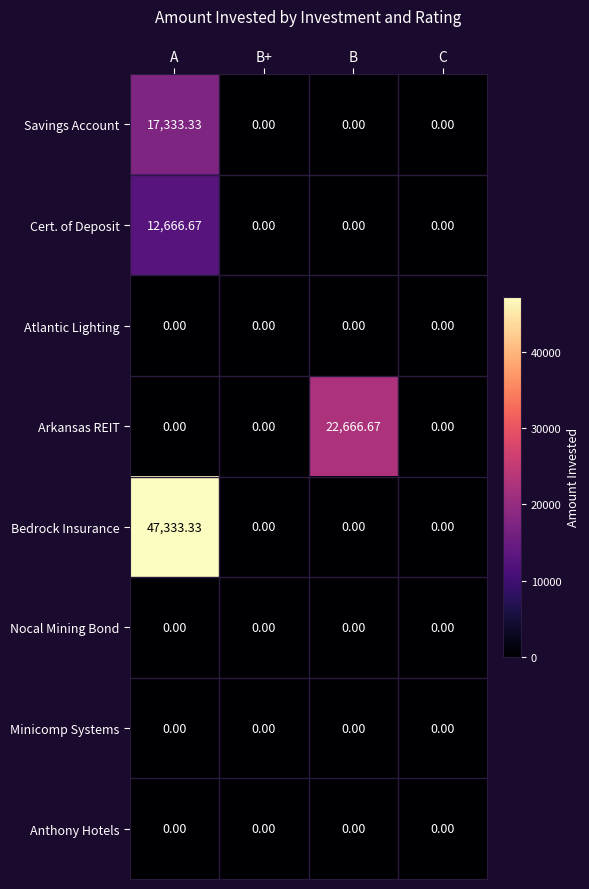

At which category does the chart reach its peak across all series?

A